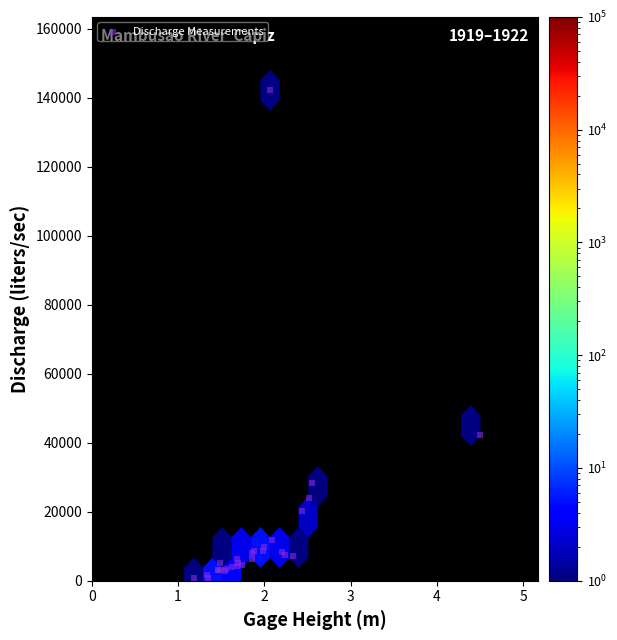

What Y value in the scatter plot is closest to 71481?

42122